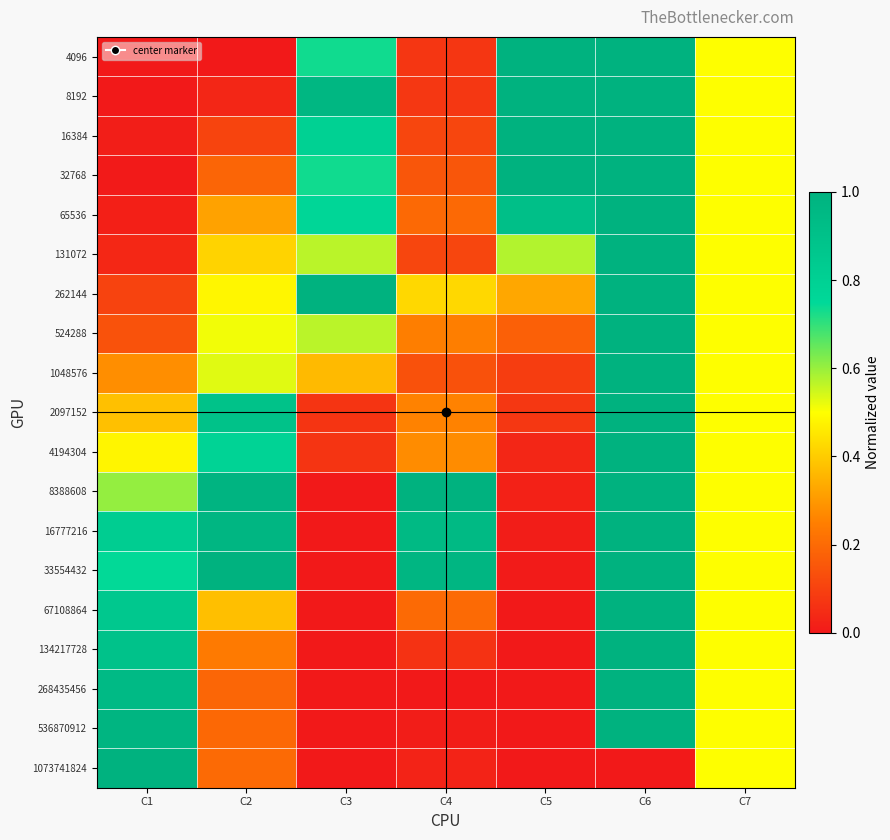

Which series has the largest range (max minus min)?

4096